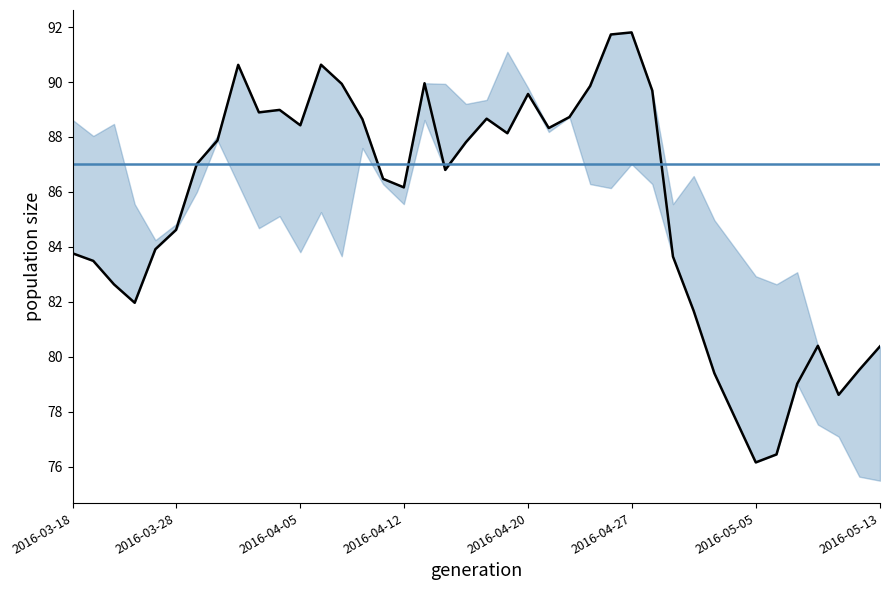

How many lines are shown in the chart?

1